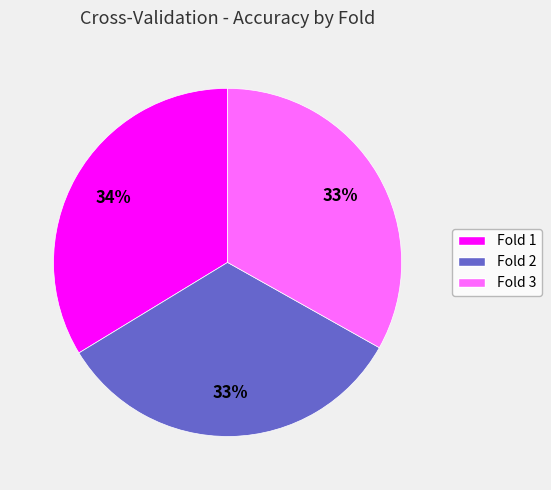

To the nearest percent, what is the average slice percentage?

33%